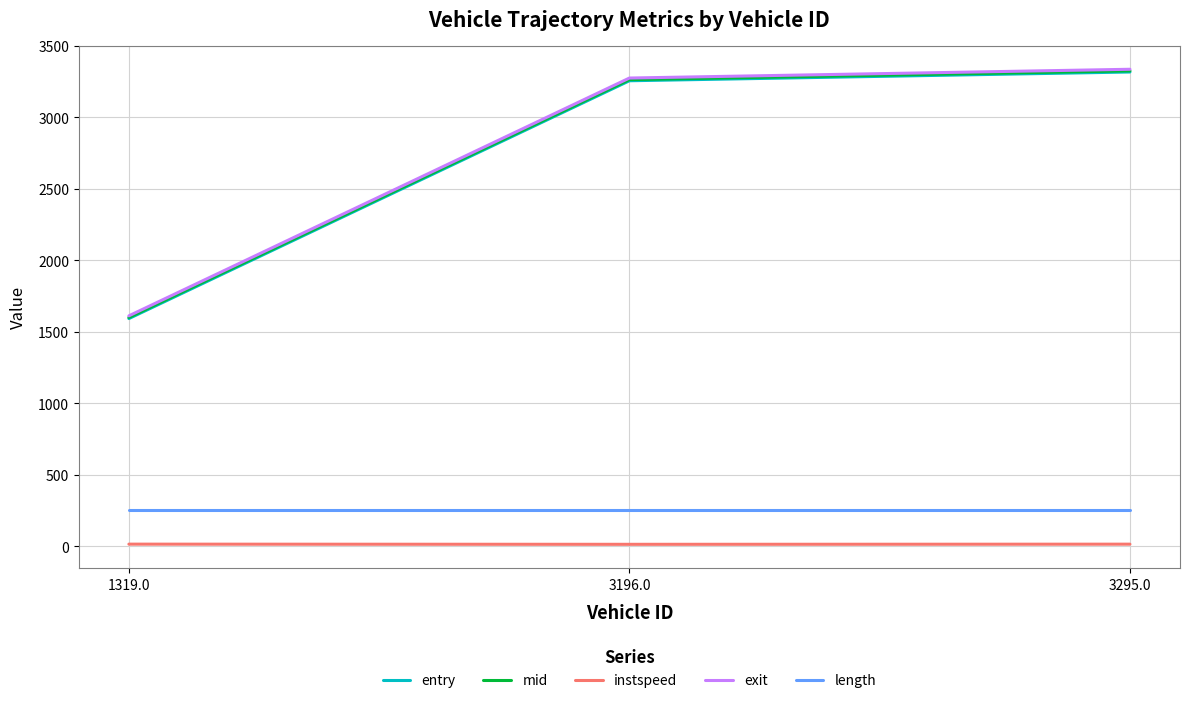

Count the instspeed values in the range 12 to 13.

1